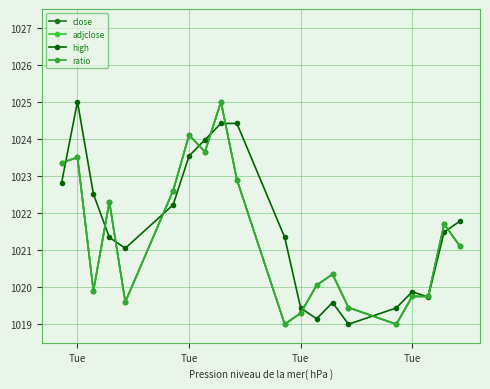

What are all the series names shown in the legend?

close, adjclose, high, ratio